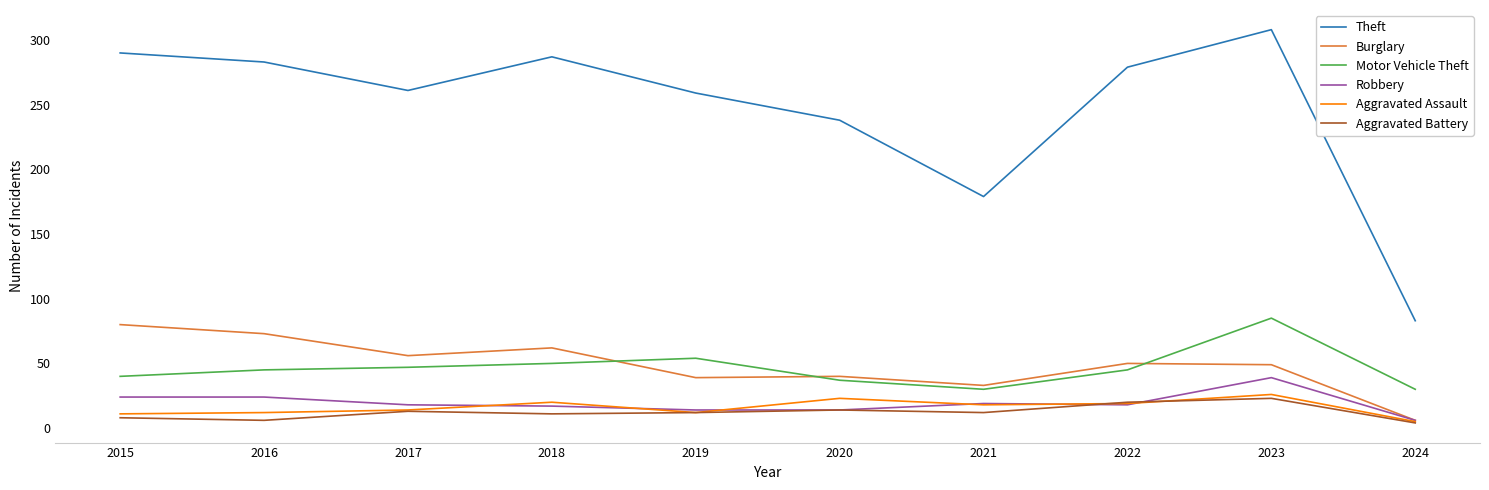

At which category does Burglary reach its first local peak?

2018